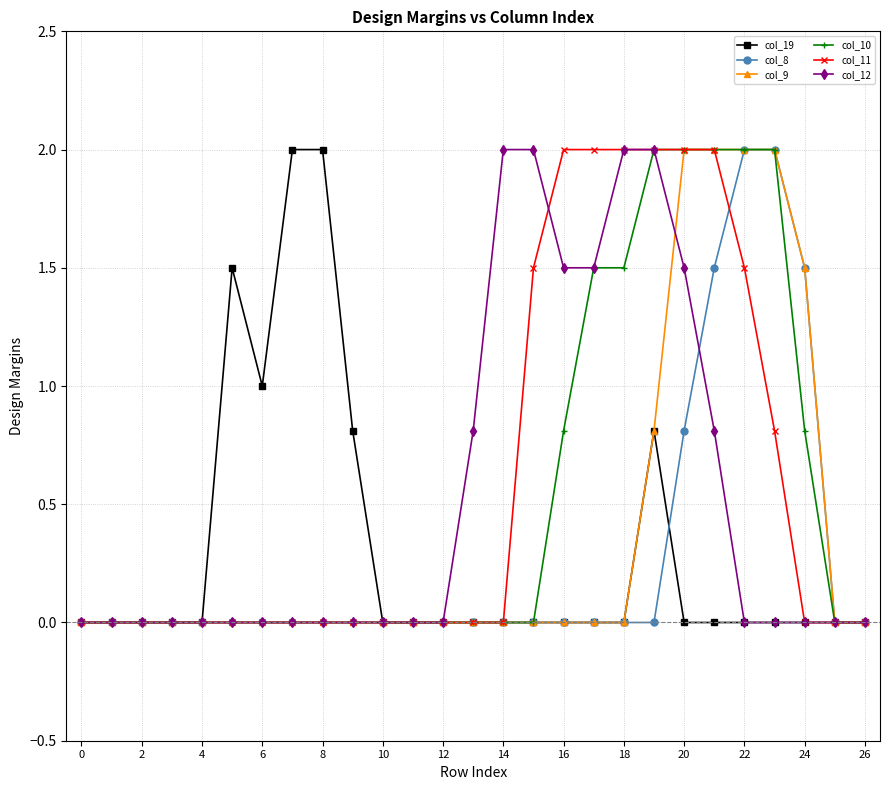

What is the highest value of the col_8 series?

2.0